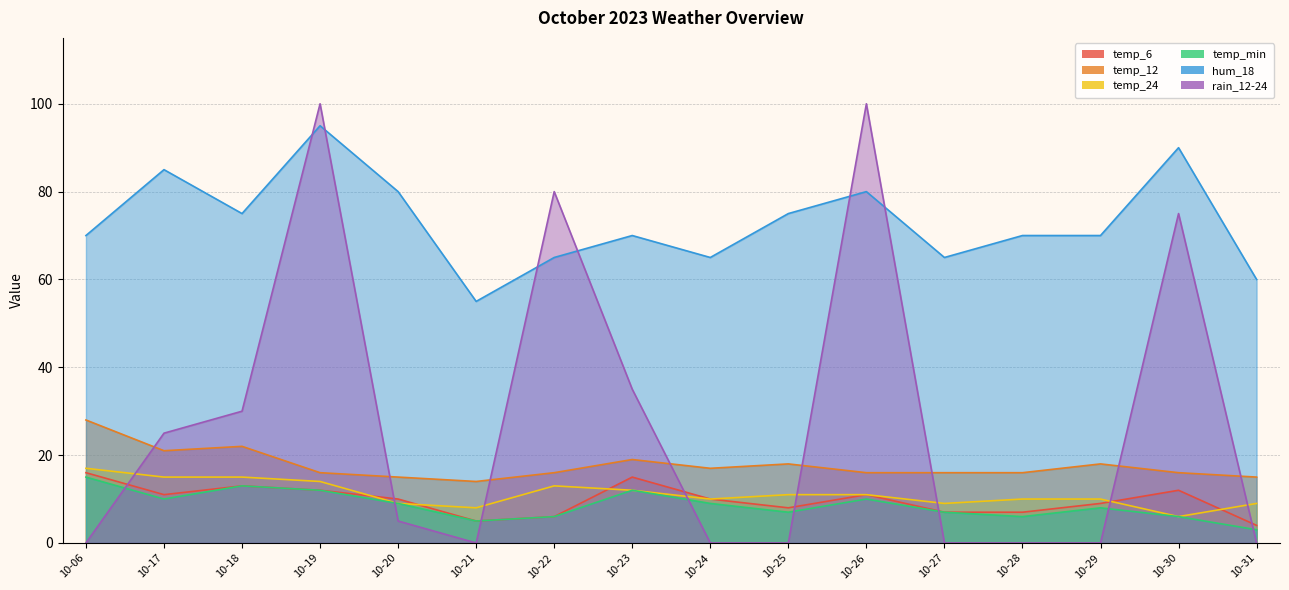

What is the value of the hum_18 point at the 3rd from the left?

75